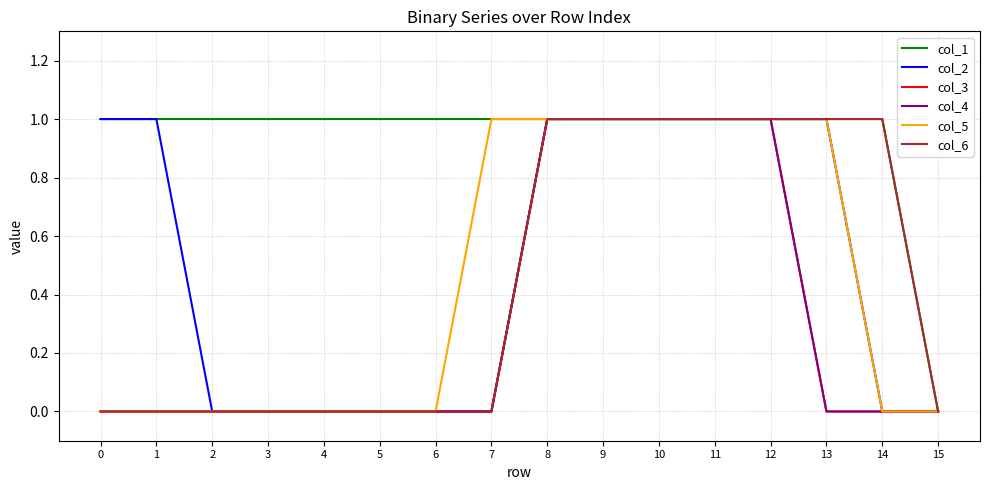

Does the chart have visible grid lines?

Yes